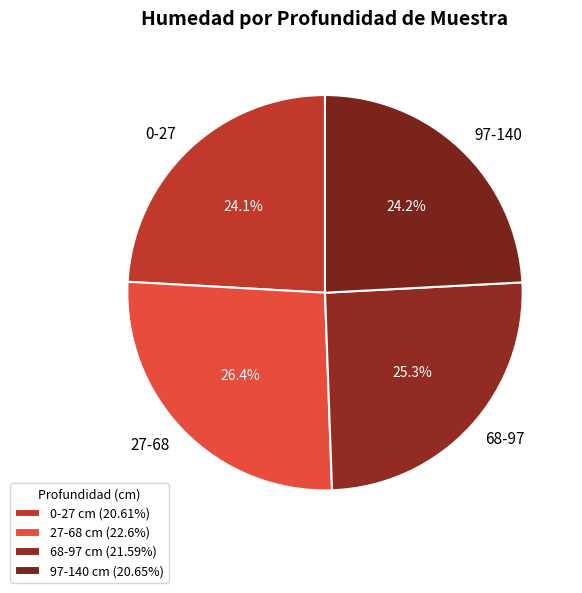

Is it true that 0-27 is 24% of the pie?

True